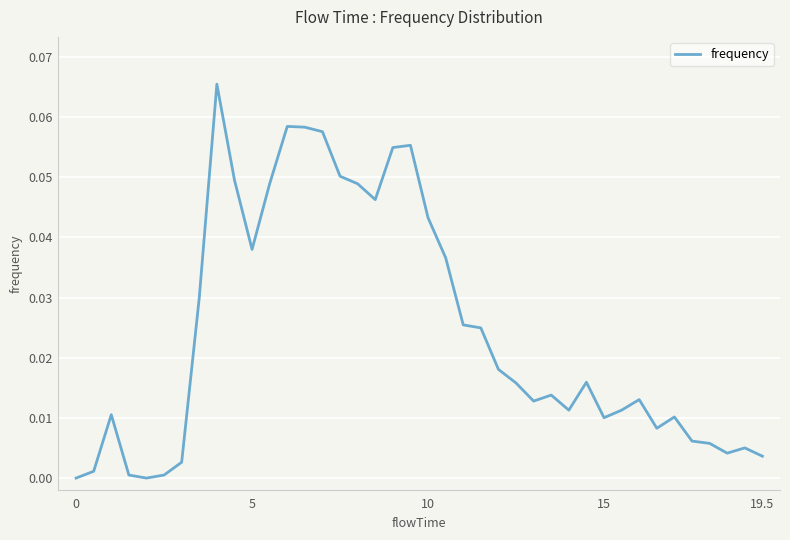

What is the greatest value displayed?

0.1